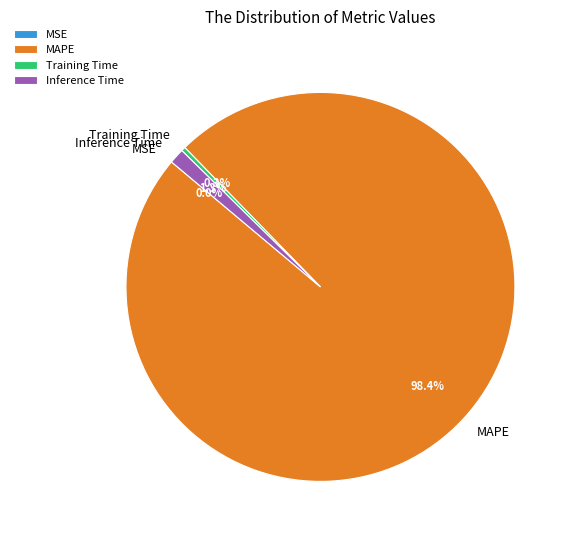

What percentage do Training Time and MAPE together represent?

98.7%